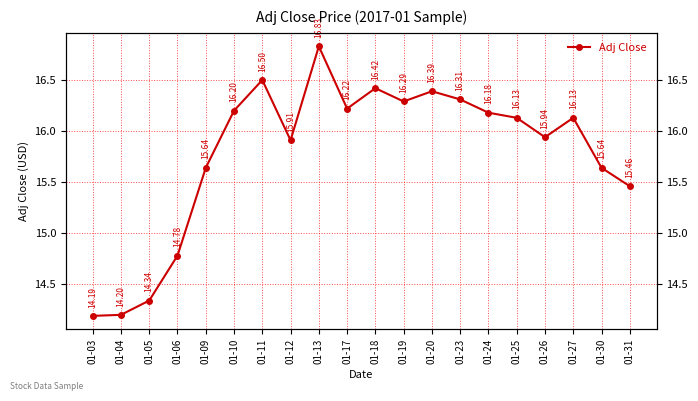

What is the ratio of the value at 01-27 to the value at 01-05?

1.1